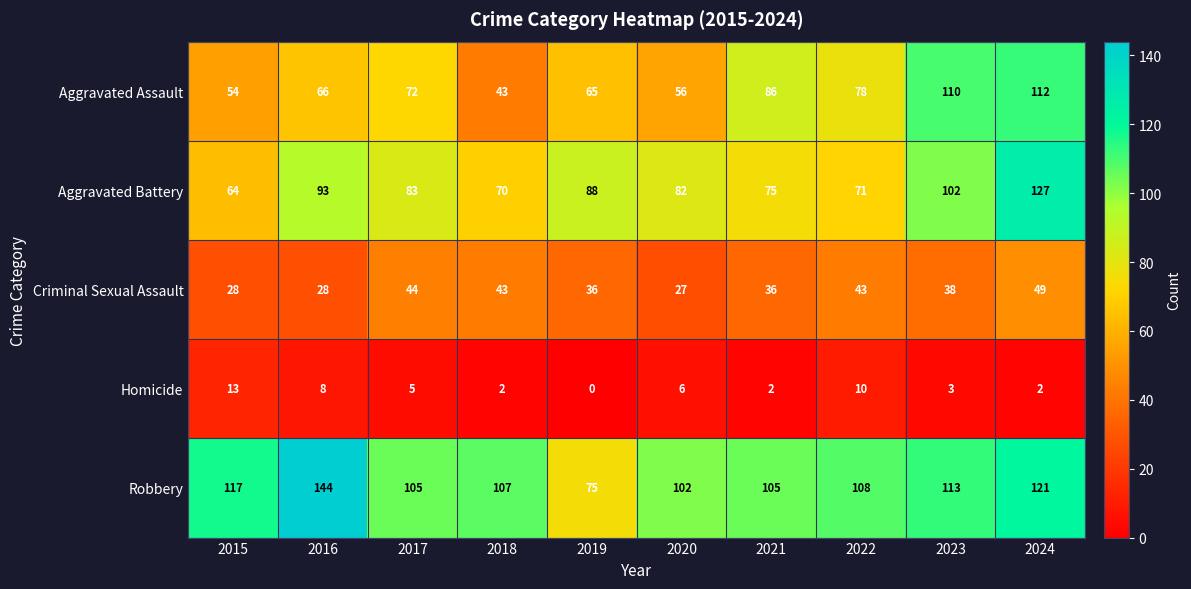

At which category does the chart reach its minimum across all series?

2019